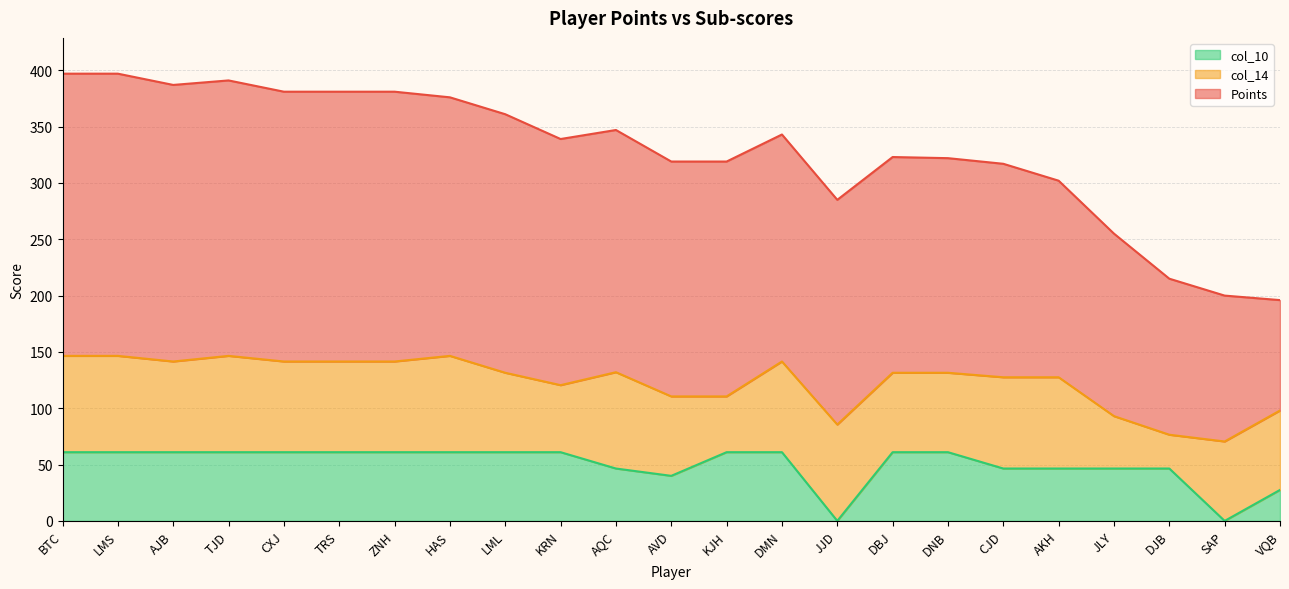

What is the label of the 6th point from the right?

CJD